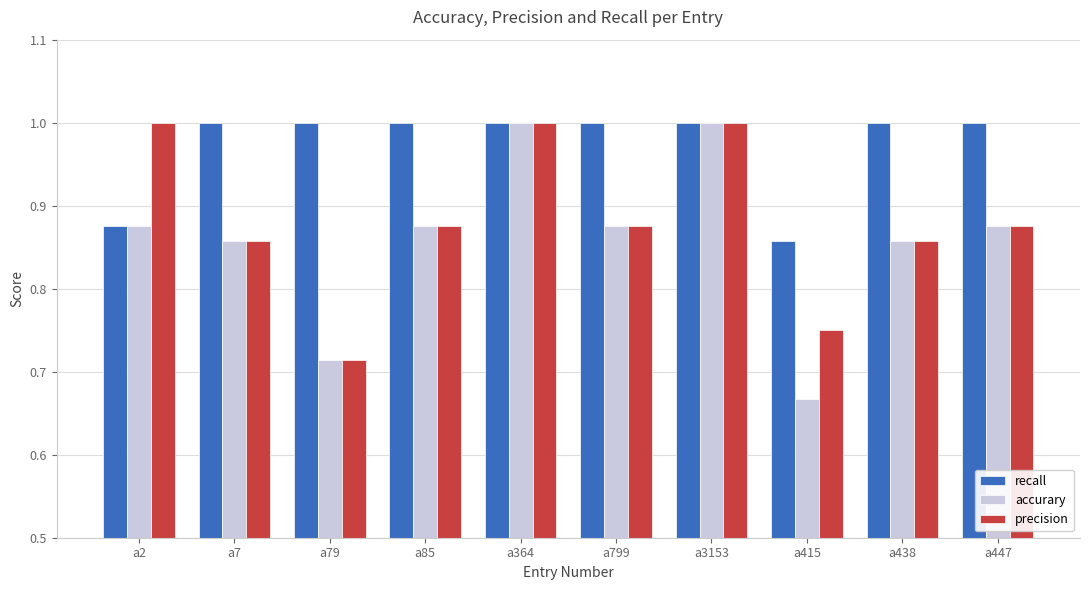

Is it true that precision equals 1.1 at a7?

False